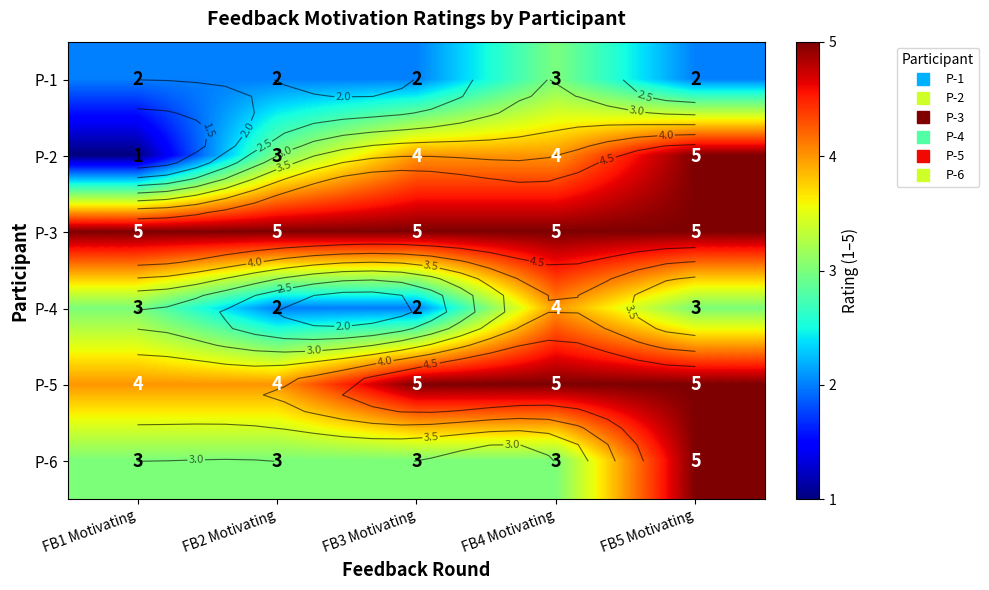

At how many categories does at least one series exceed 2?

5